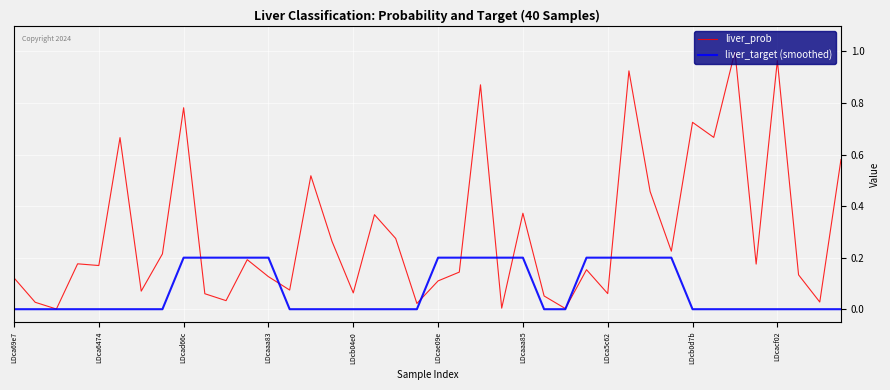

Which series has the widest spread of values?

liver_prob